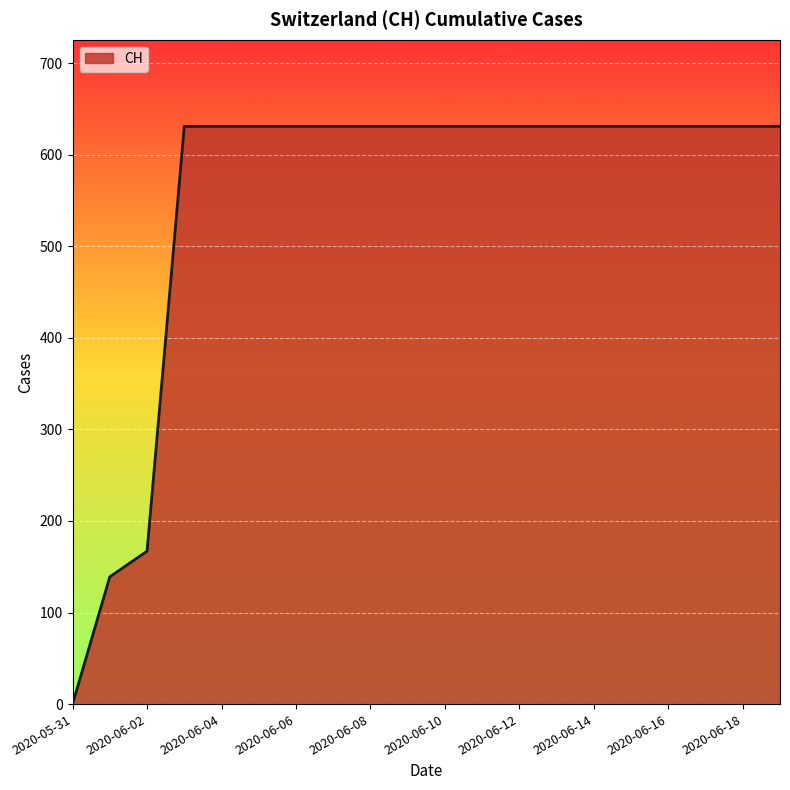

What is the difference between the maximum and minimum values?

631